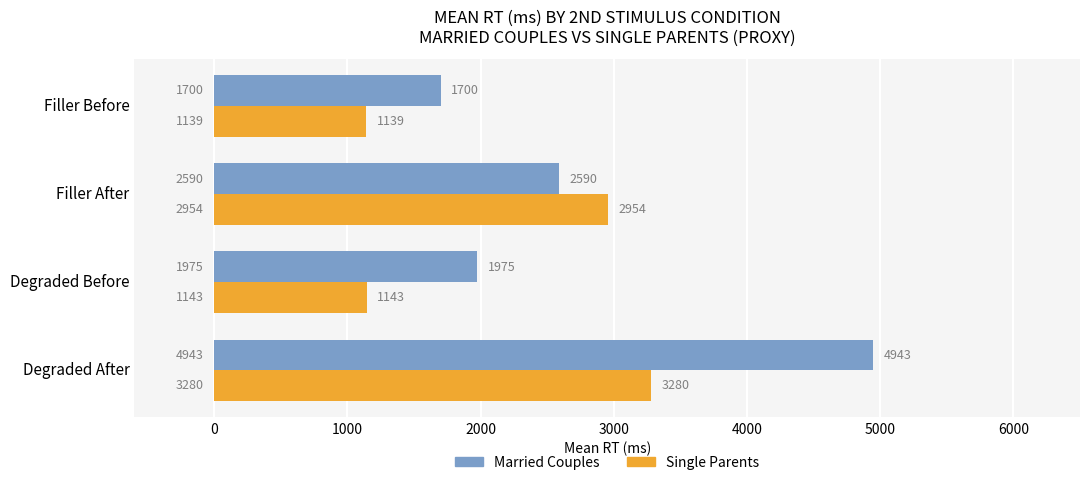

The Married Couples series shows 2582 at Filler Before. True or false?

False